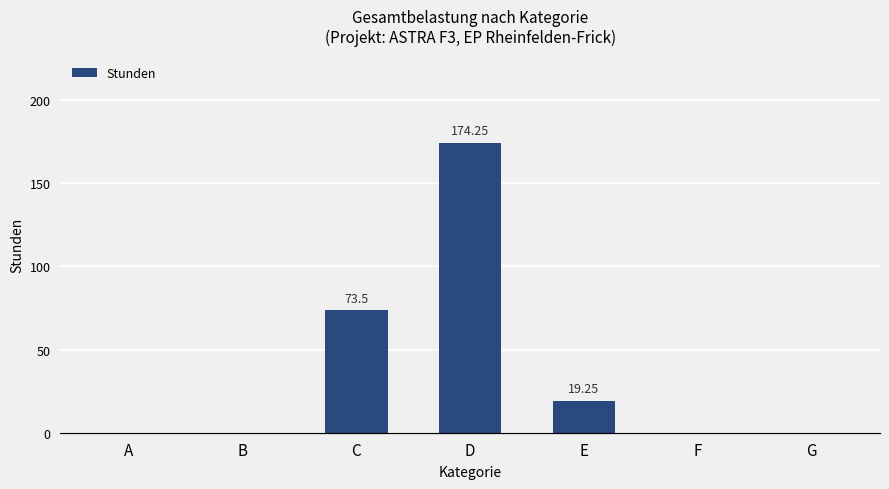

The value of Stunden at D is 174.2. True or false?

True